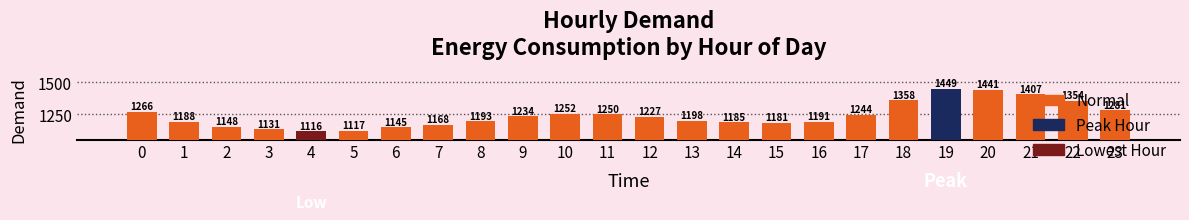

What is the average value?

1238.5